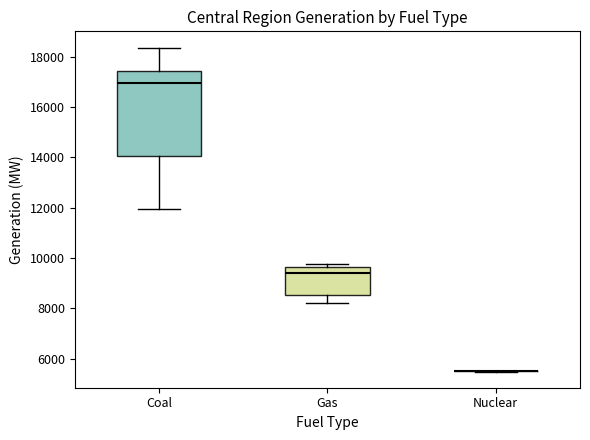

Reading left to right, transcribe this box plot: for each box, give where its median line is, the range the box spans, and where its two whiskers end, as read against the y-axis. The values are not printed on the chart, so give them approximately, as read against the axis.

Coal: median 17000, box 14000 to 17400, whiskers 12000 to 18400
Gas: median 9400, box 8600 to 9600, whiskers 8200 to 9800
Nuclear: box collapsed to a line at 5400, whiskers 5400 to 5400